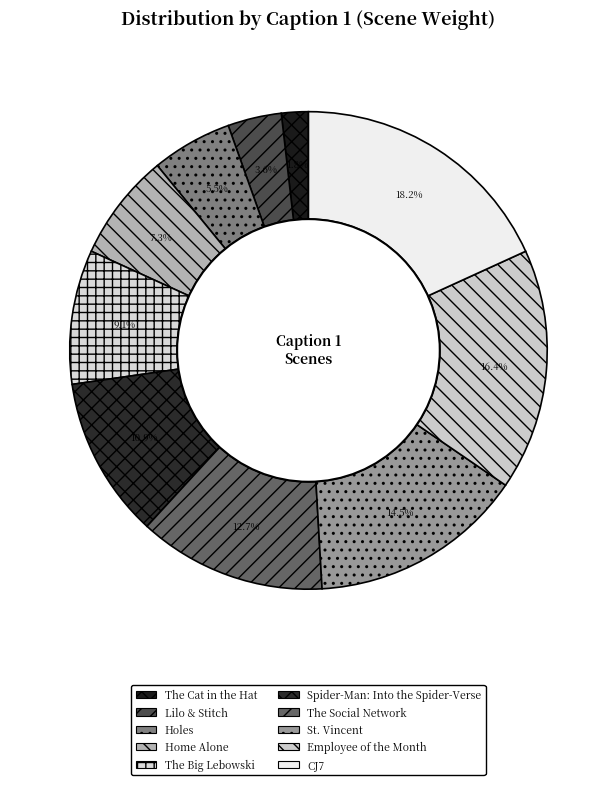

To the nearest percent, what is the difference between the largest and smallest slice percentages?

16%